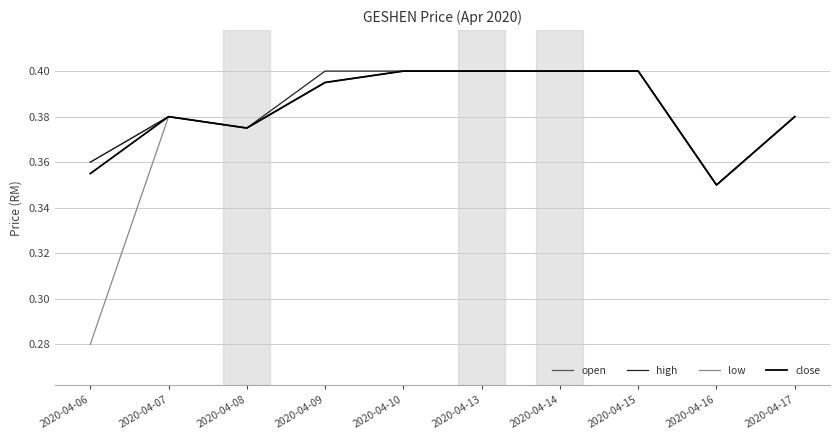

Count the number of categories in the chart.

10